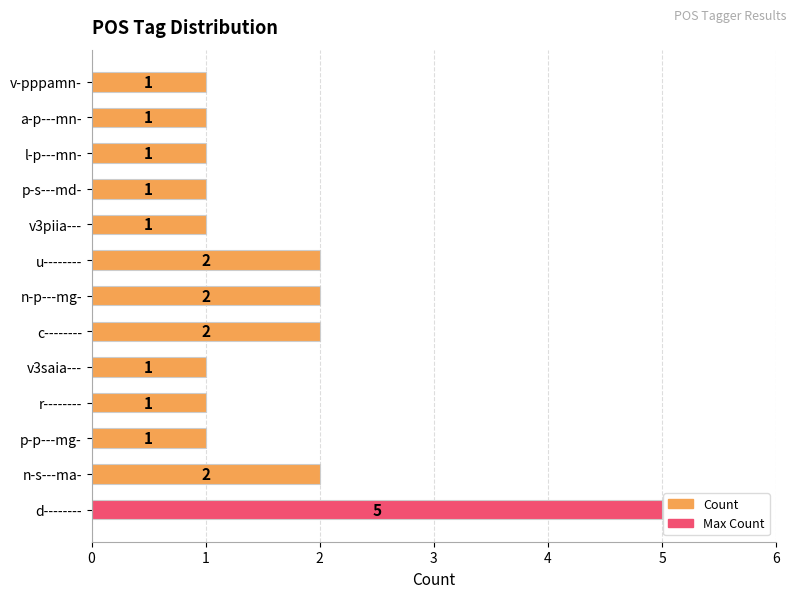

How many values are between 1 and 2?

12